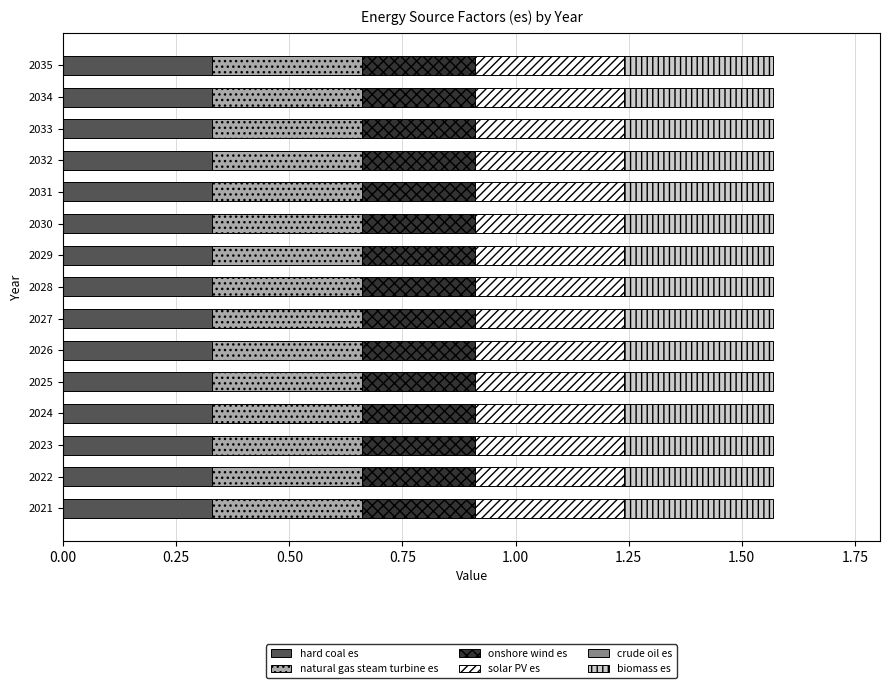

Is it true that hard coal es equals 0.2 at 2034?

False